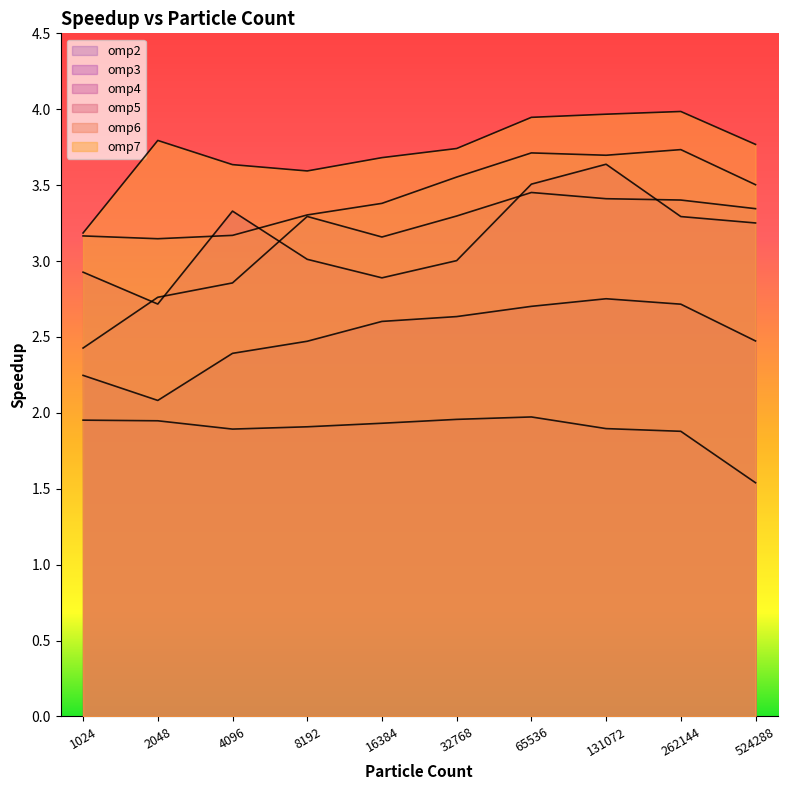

At how many categories does at least one series exceed 1?

10